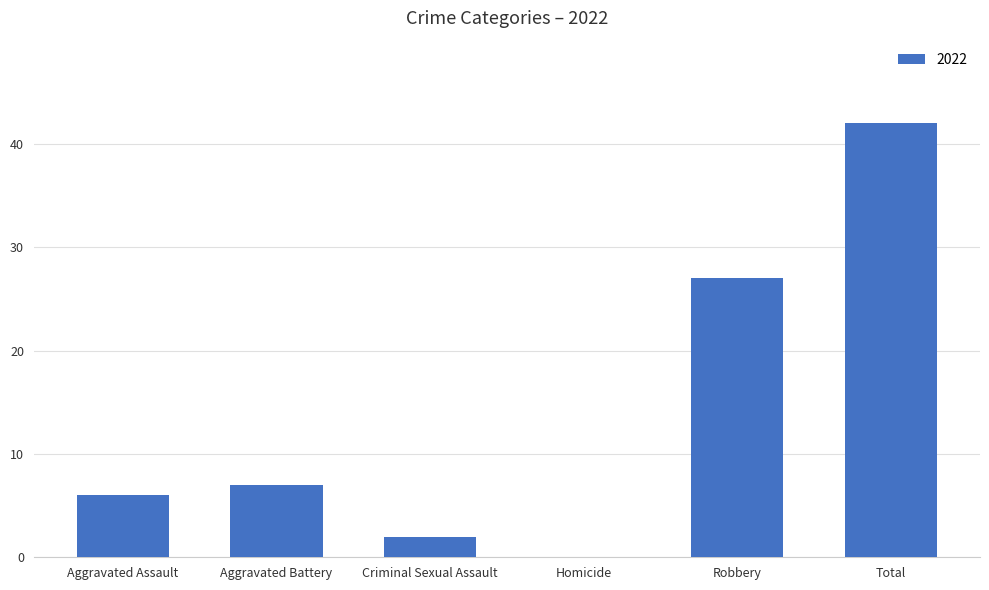

What is the sum of all values?

84